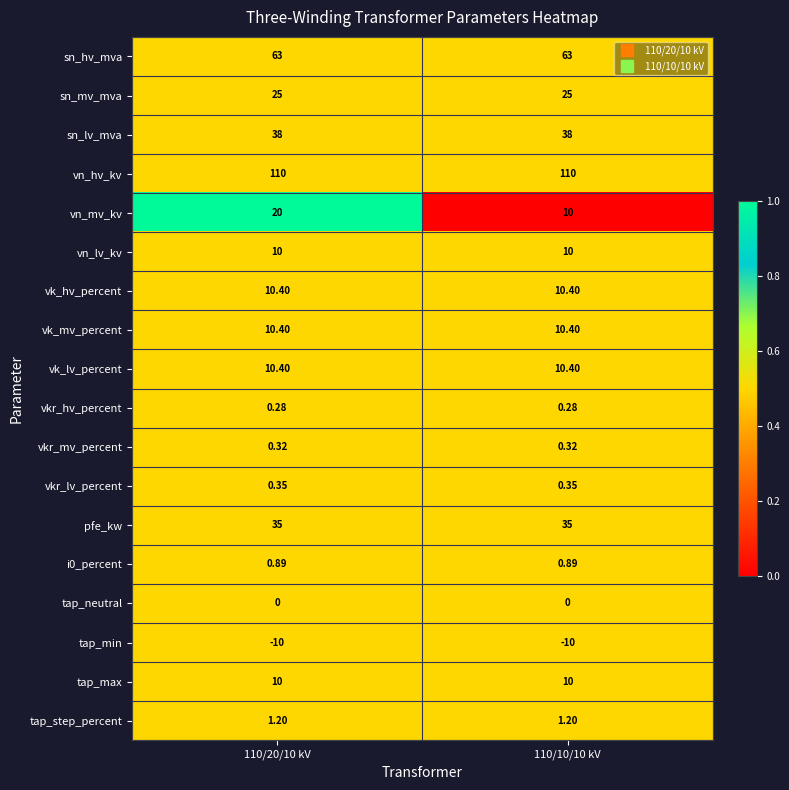

Which series has the widest spread of values?

vn_mv_kv